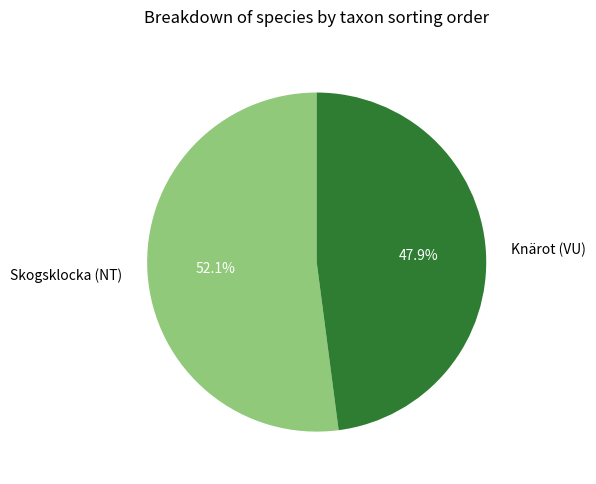

Count the number of slices in the pie.

2